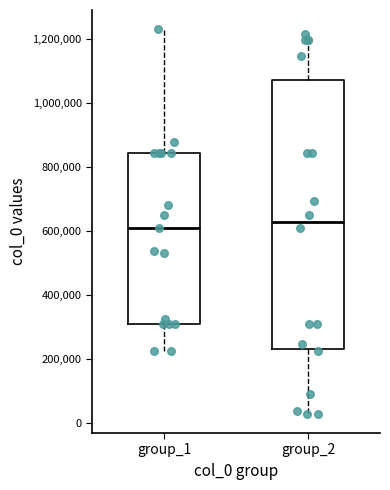

Reading left to right, read every box against the y-axis: the position of its median line, the range the box covers, and the ends of its whiskers. The values are not printed on the chart, so give them approximately, as read against the axis.

group_1: median 600000, box 300000 to 840000, whiskers 220000 to 1240000
group_2: median 620000, box 240000 to 1080000, whiskers 20000 to 1220000